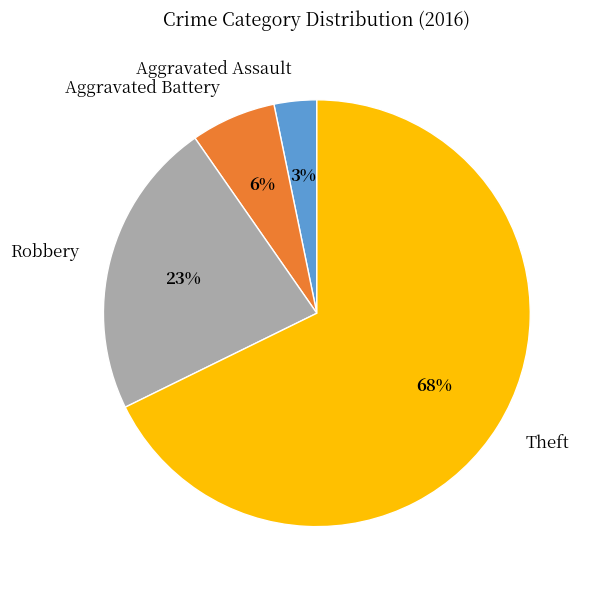

To the nearest percent, what is the average slice percentage?

25%